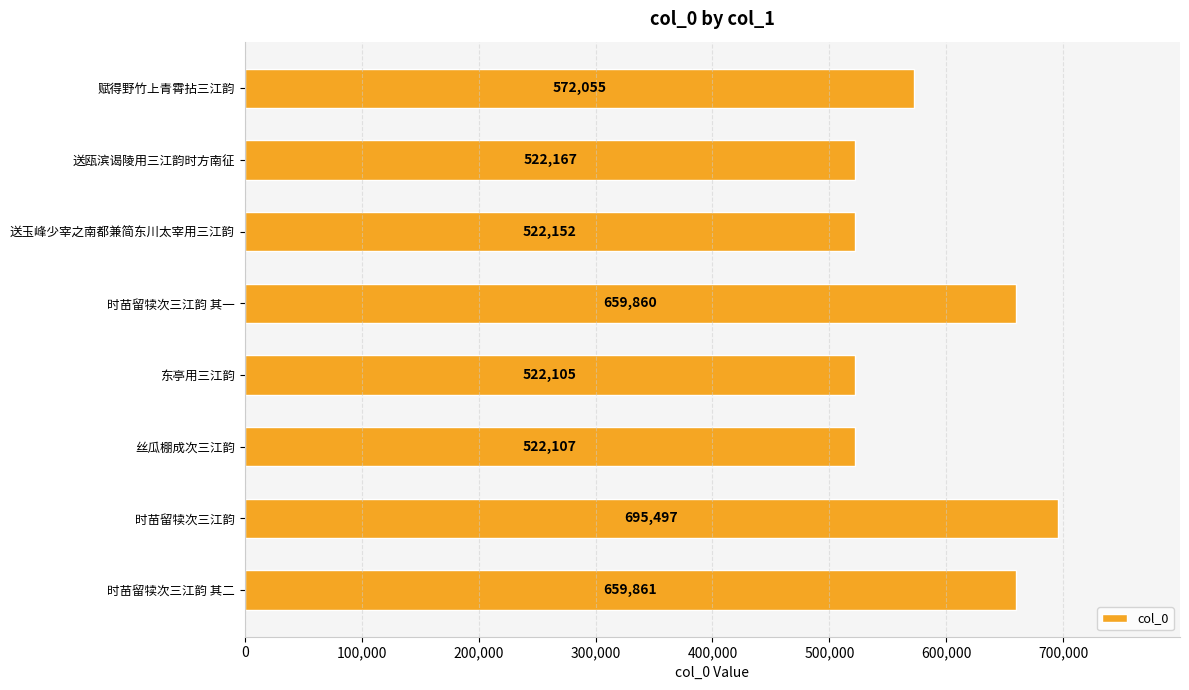

Which has a higher value, 时苗留犊次三江韵 其一 or 送瓯滨谒陵用三江韵时方南征?

时苗留犊次三江韵 其一